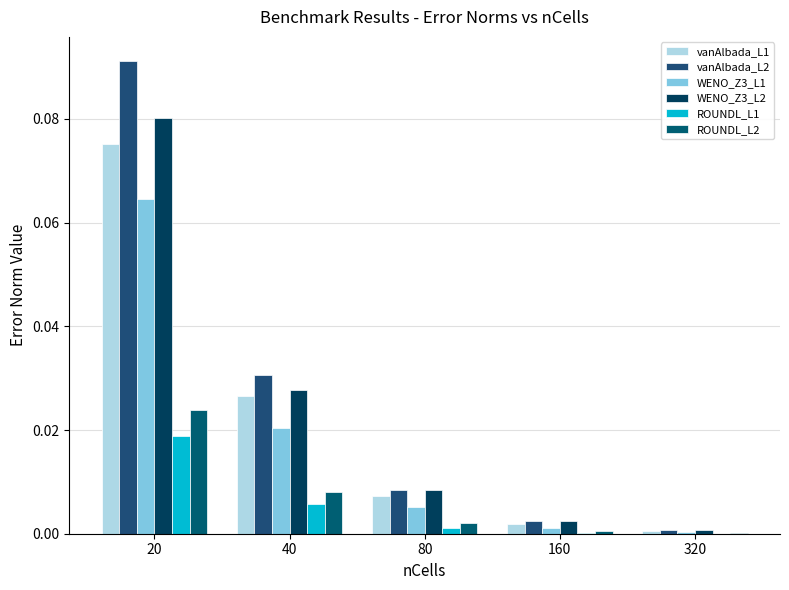

What is the difference between the maximum and minimum values in the WENO_Z3_L1 series?

0.1